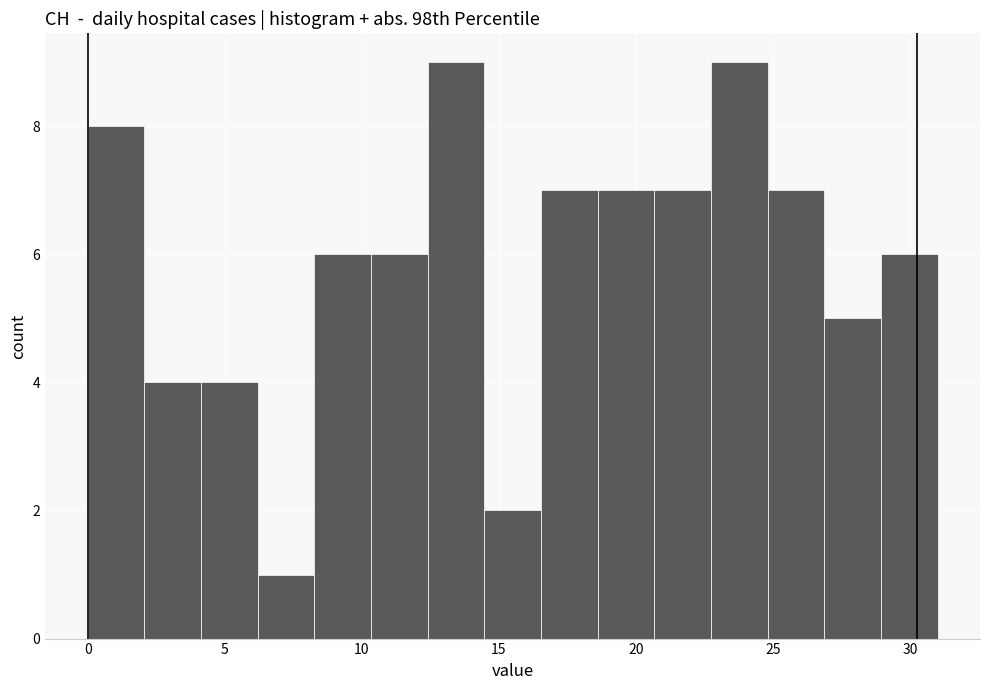

Reading left to right, transcribe this chart: for each bar, give the range it covers on the x-axis and its height. Neither the bar edges nor the heights are printed on the chart, so give them approximately, as read against the axes.

0.0 to 2.0: 8
2.0 to 4.0: 4
4.0 to 6.0: 4
6.0 to 8.5: 1
8.5 to 10.5: 6
10.5 to 12.5: 6
12.5 to 14.5: 9
14.5 to 16.5: 2
16.5 to 18.5: 7
18.5 to 20.5: 7
20.5 to 22.5: 7
22.5 to 25.0: 9
25.0 to 27.0: 7
27.0 to 29.0: 5
29.0 to 31.0: 6